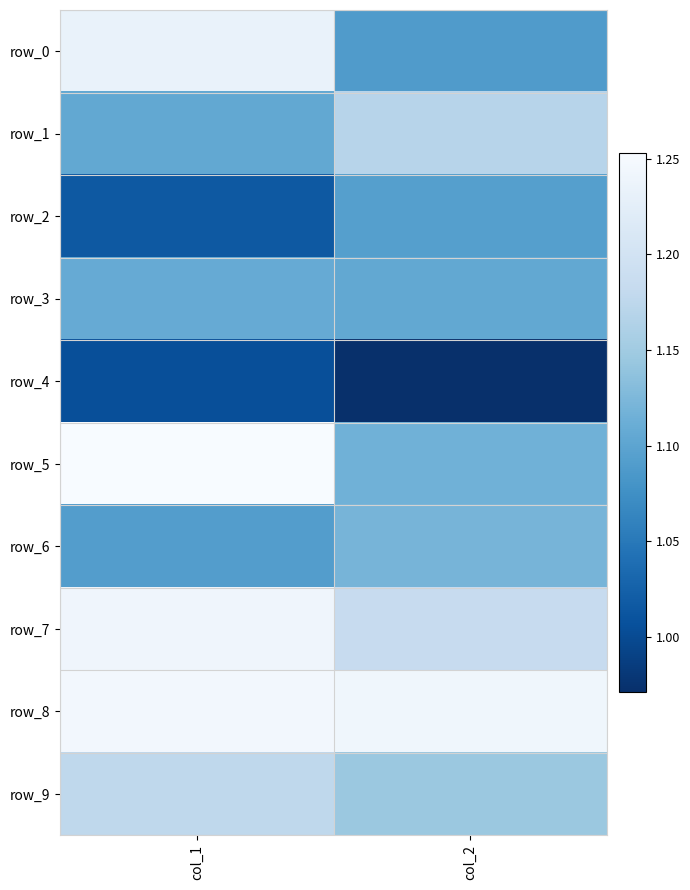

Which series has the largest range (max minus min)?

row_0